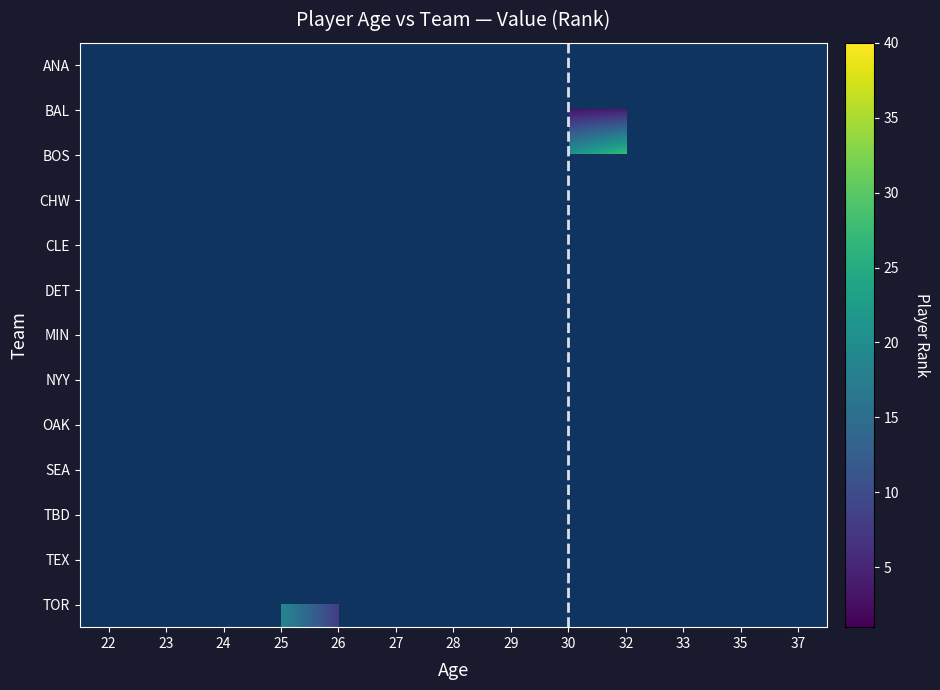

Rank the categories by row_0 value from lowest to highest.

22, 23, 24, 25, 26, 27, 28, 29, 30, 32, 33, 35, 37